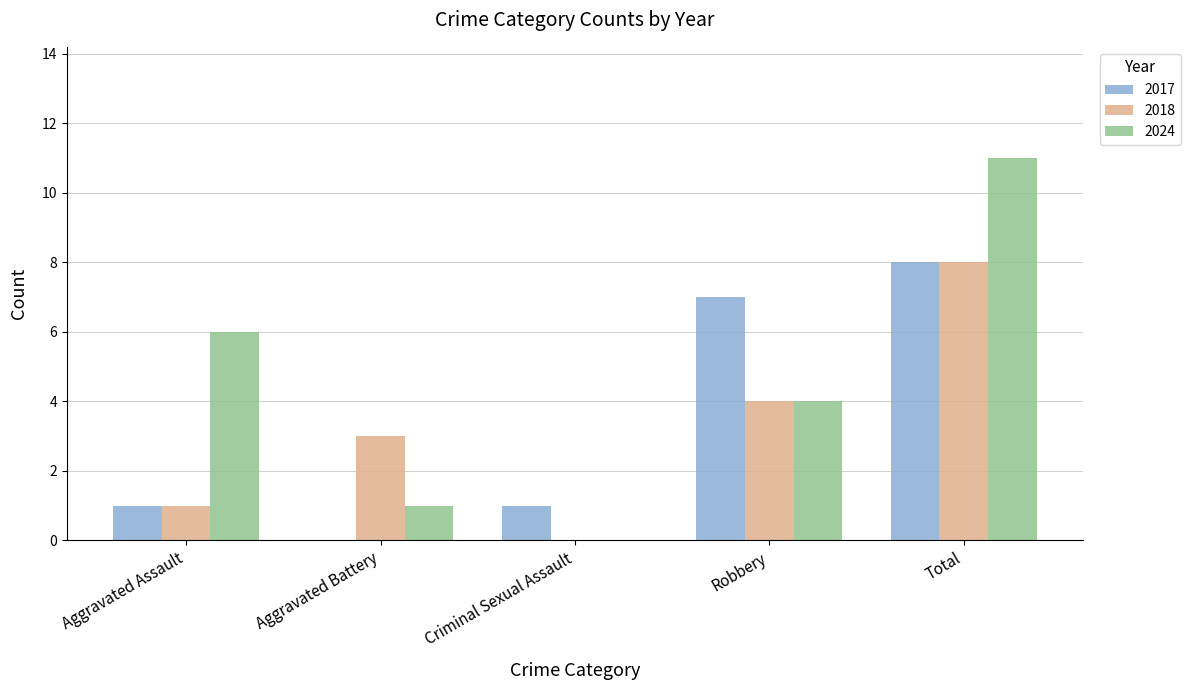

How many series are shown in this chart?

3